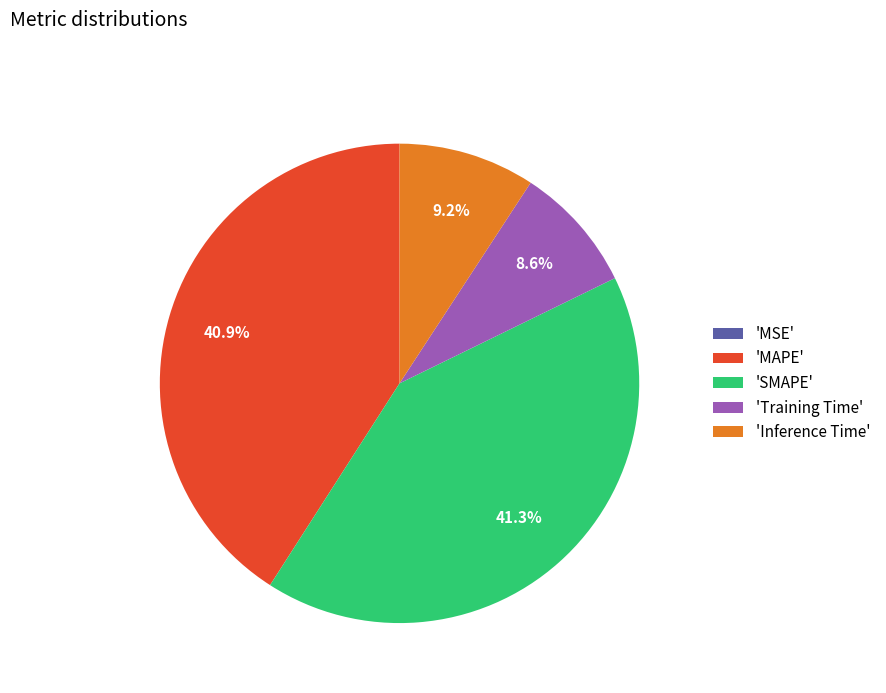

Is there any slice that represents more than half of the pie?

No